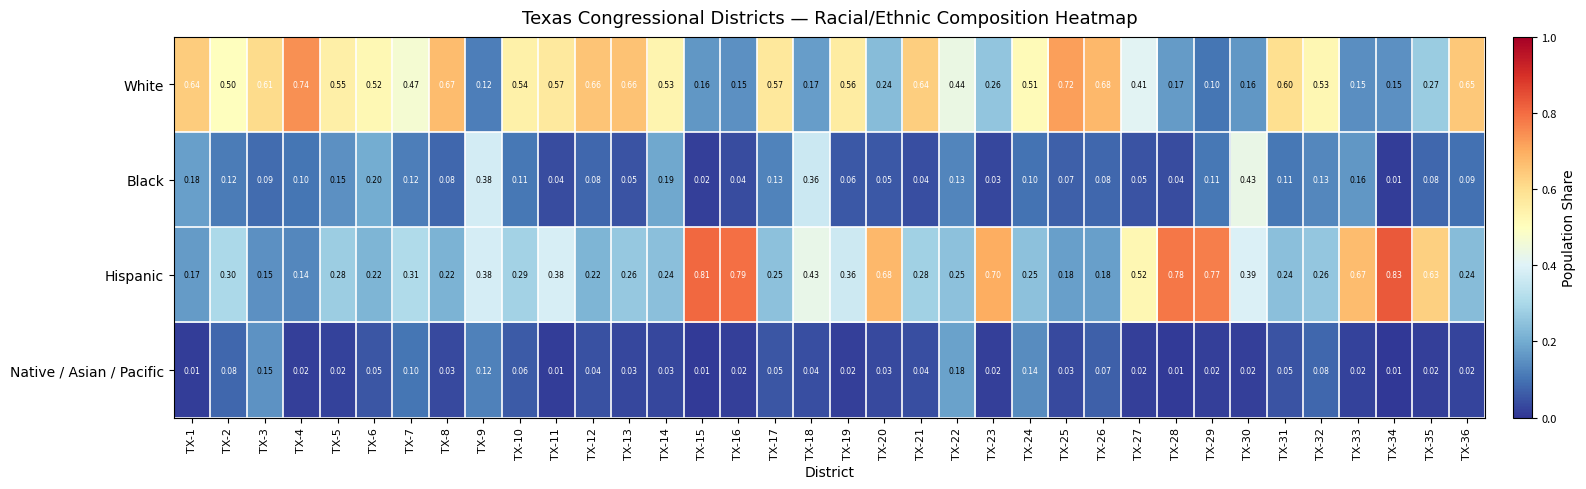

Which series changed the most between TX-3 and TX-19?

Hispanic